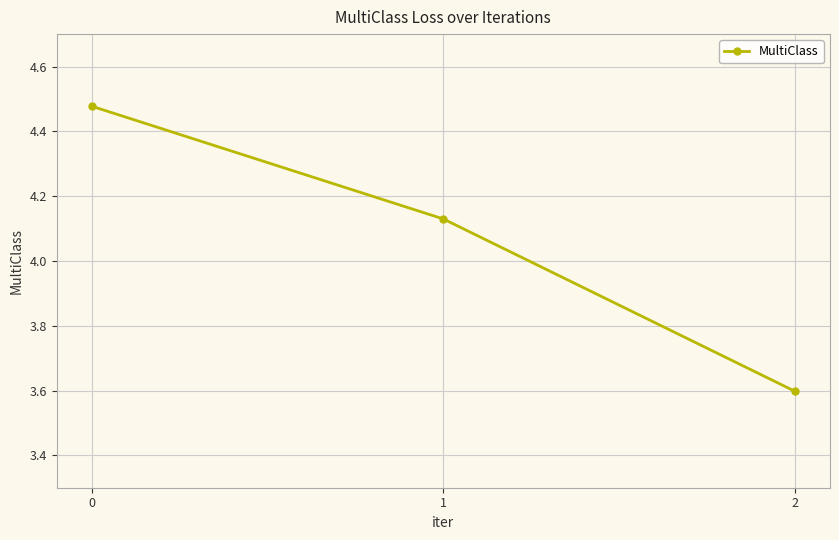

What is the smallest value displayed?

3.6